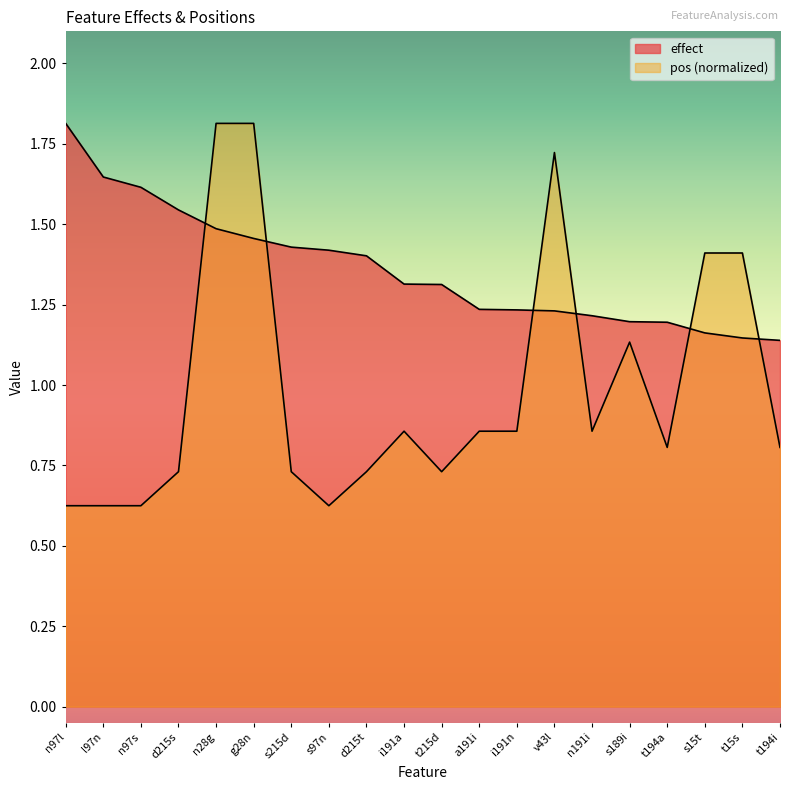

What is the maximum value shown in the chart?

1.8